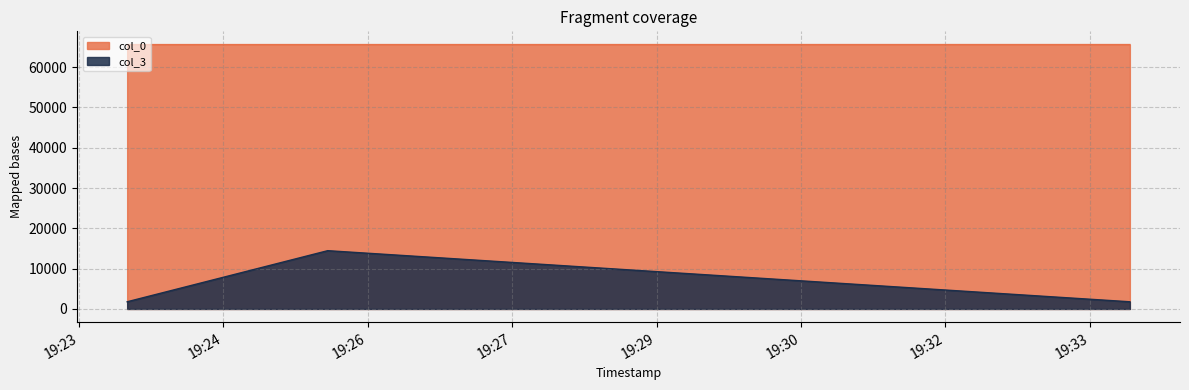

How many lines are shown in the chart?

2